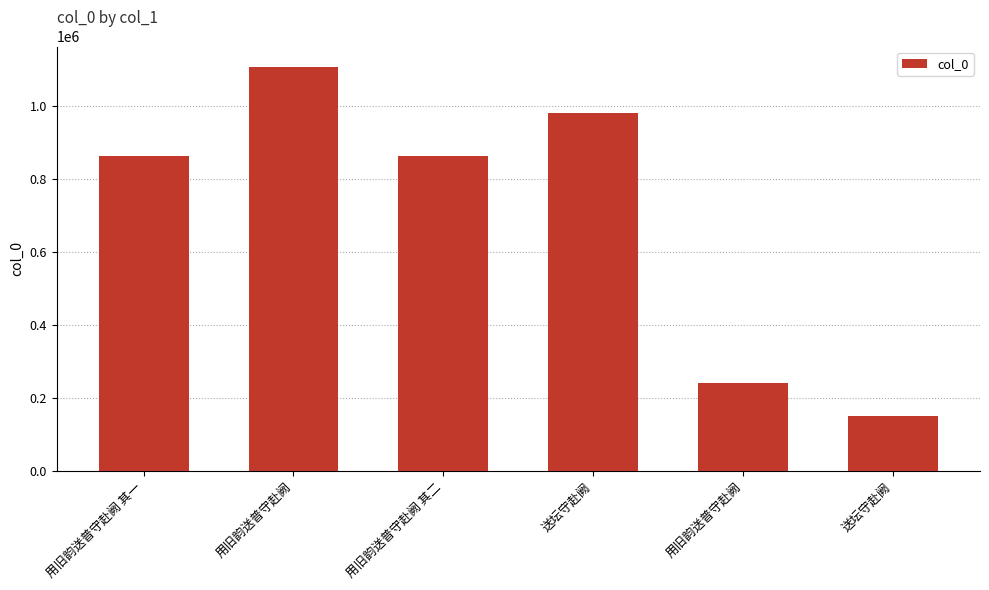

Reading left to right, extract all data points from this chart.

用旧韵送普守赴阙 其一=860766	用旧韵送普守赴阙=1106376	用旧韵送普守赴阙 其二=860767	送坛守赴阙=980601	用旧韵送普守赴阙=240525	送坛守赴阙=149933